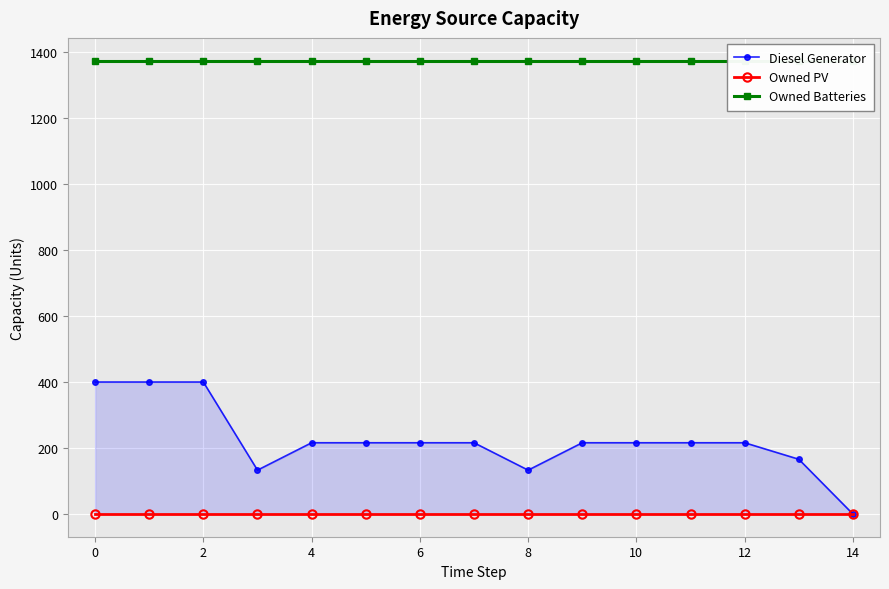

How many lines are shown in the chart?

3